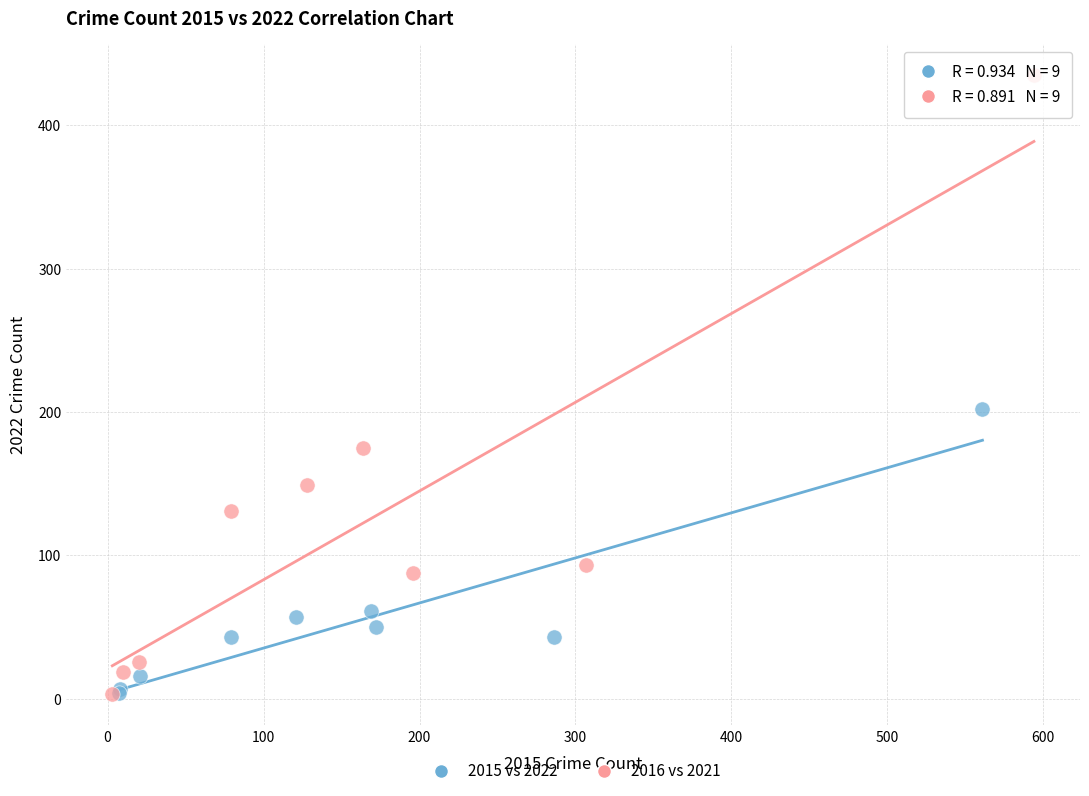

Which series has the largest Y range (max minus min)?

2016 vs 2021